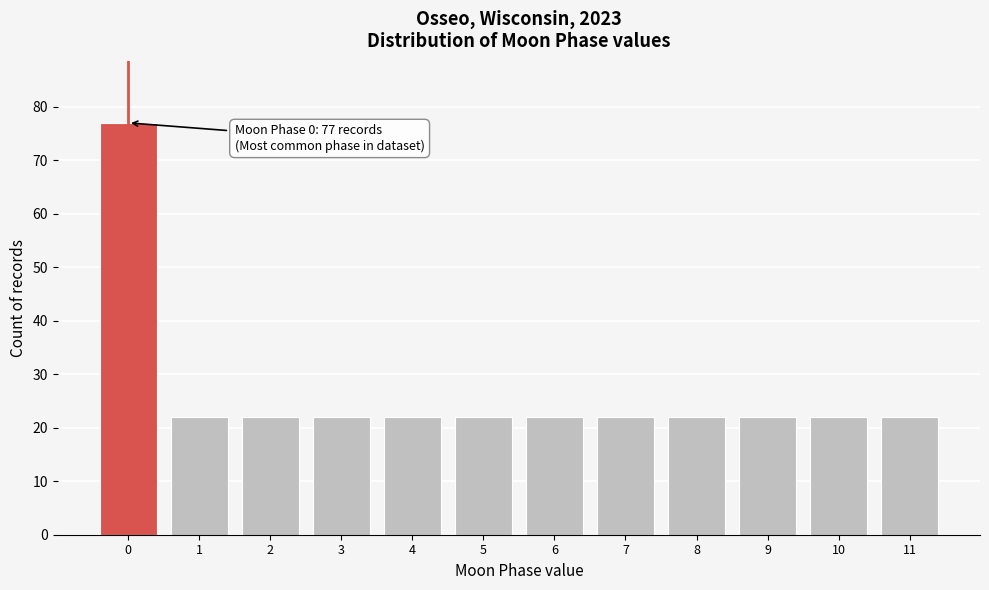

Reading left to right, list all the values displayed in this chart.

0=77	1=22	2=22	3=22	4=22	5=22	6=22	7=22	8=22	9=22	10=22	11=22